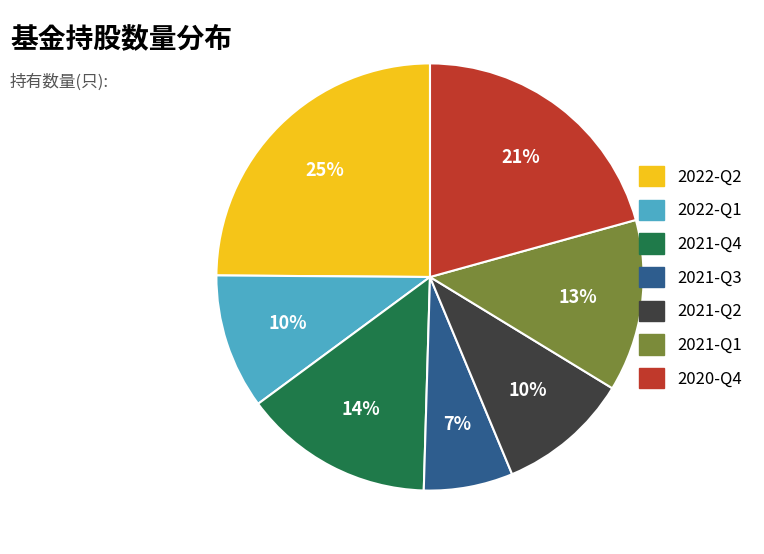

To the nearest percent, what is the difference between the 2022-Q1 and 2021-Q4 slice percentages?

4%